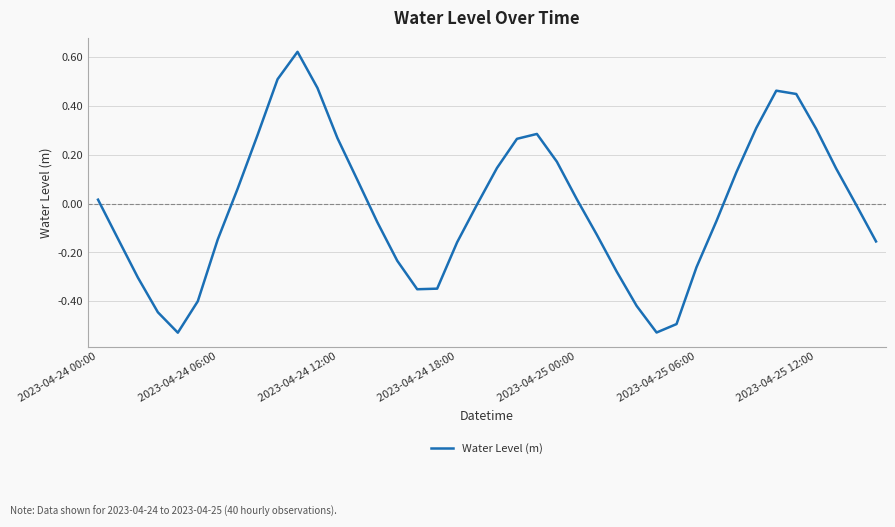

Reading right to left, extract all data points from this chart.

-0.2	-0.0	0.1	0.3	0.4	0.5	0.3	0.1	-0.1	-0.3	-0.5	-0.5	-0.4	-0.3	-0.1	0.0	0.2	0.3	0.3	0.1	-0.0	-0.2	-0.3	-0.4	-0.2	-0.1	0.1	0.3	0.5	0.6	0.5	0.3	0.1	-0.1	-0.4	-0.5	-0.4	-0.3	-0.1	0.0